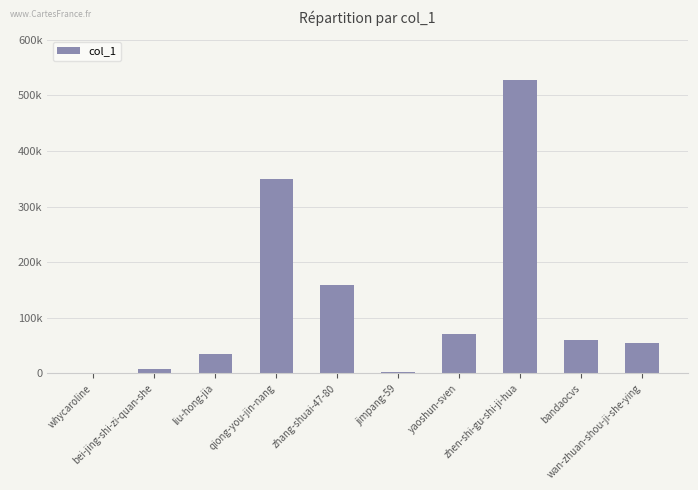

Are the bars horizontal?

No